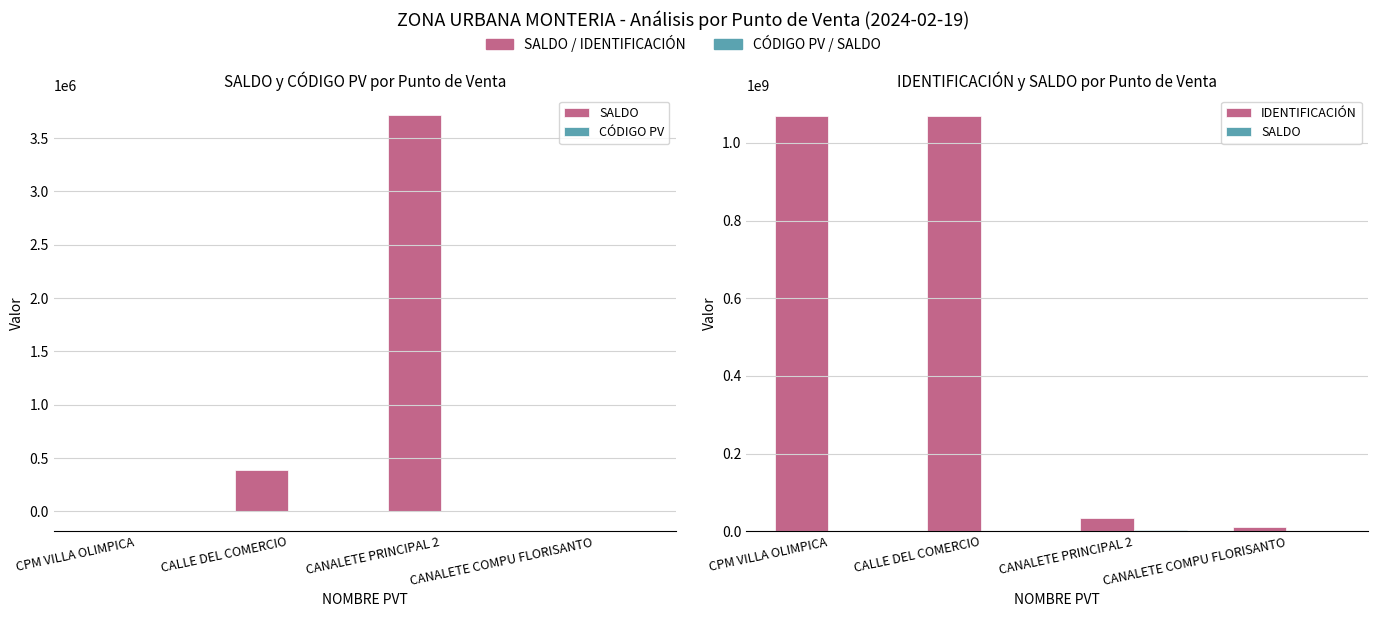

Is it true that IDENTIFICACIÓN equals 1068582366 at CPM VILLA OLIMPICA?

True